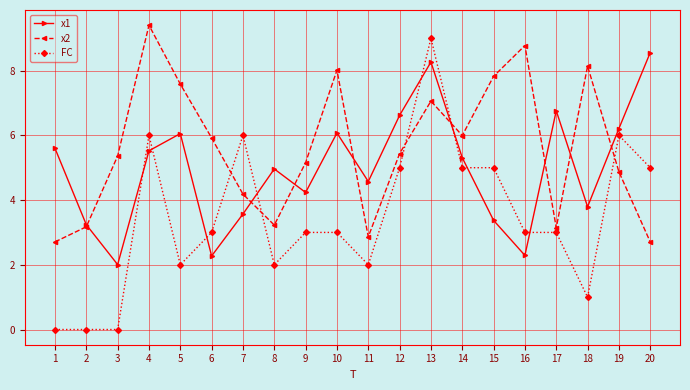

What is the difference between the second highest and second lowest values in the FC series?

6.0